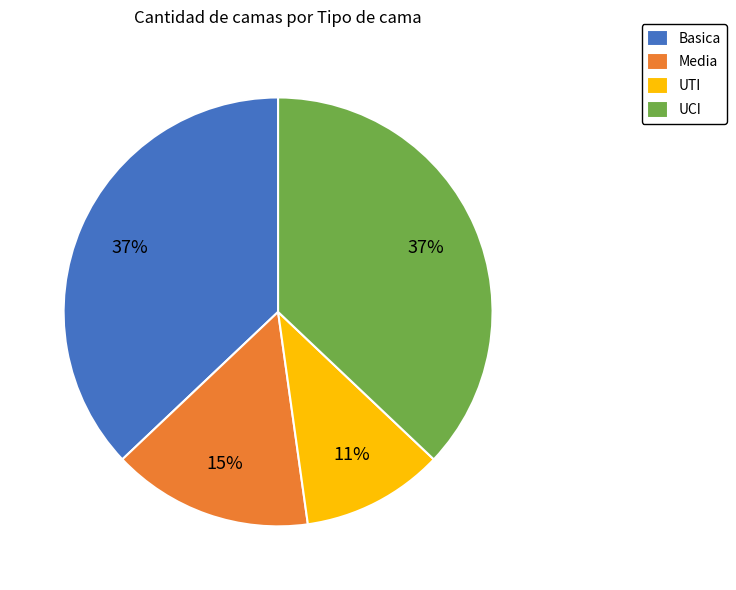

To the nearest percent, what is the average slice percentage?

25%